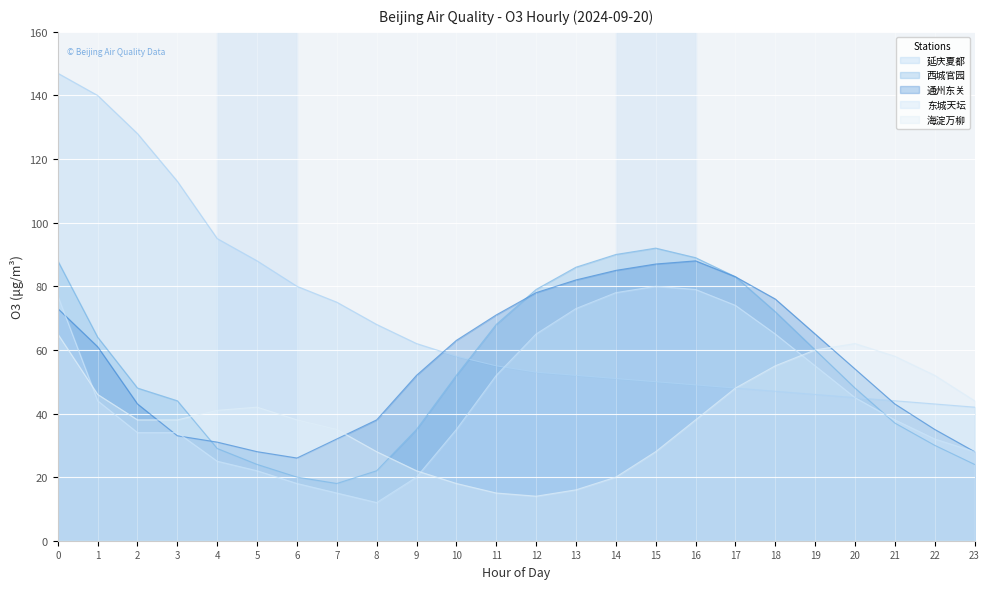

Reading left to right, list all the values displayed in this chart.

通州东关: 0=73	1=61	2=43	3=33	4=31	5=28	6=26	7=32	8=38	9=52	10=63	11=71	12=78	13=82	14=85	15=87	16=88	17=83	18=76	19=65	20=54	21=43	22=35	23=28
西城官园: 0=88	1=64	2=48	3=44	4=29	5=24	6=20	7=18	8=22	9=35	10=52	11=68	12=79	13=86	14=90	15=92	16=89	17=83	18=72	19=60	20=48	21=37	22=30	23=24
延庆夏都: 0=147	1=140	2=128	3=113	4=95	5=88	6=80	7=75	8=68	9=62	10=58	11=55	12=53	13=52	14=51	15=50	16=49	17=48	18=47	19=46	20=45	21=44	22=43	23=42
东城天坛: 0=77	1=44	2=34	3=34	4=25	5=22	6=18	7=15	8=12	9=20	10=35	11=52	12=65	13=73	14=78	15=80	16=79	17=74	18=65	19=55	20=45	21=38	22=32	23=28
海淀万柳: 0=65	1=46	2=38	3=38	4=41	5=42	6=38	7=35	8=28	9=22	10=18	11=15	12=14	13=16	14=20	15=28	16=38	17=48	18=55	19=60	20=62	21=58	22=52	23=44